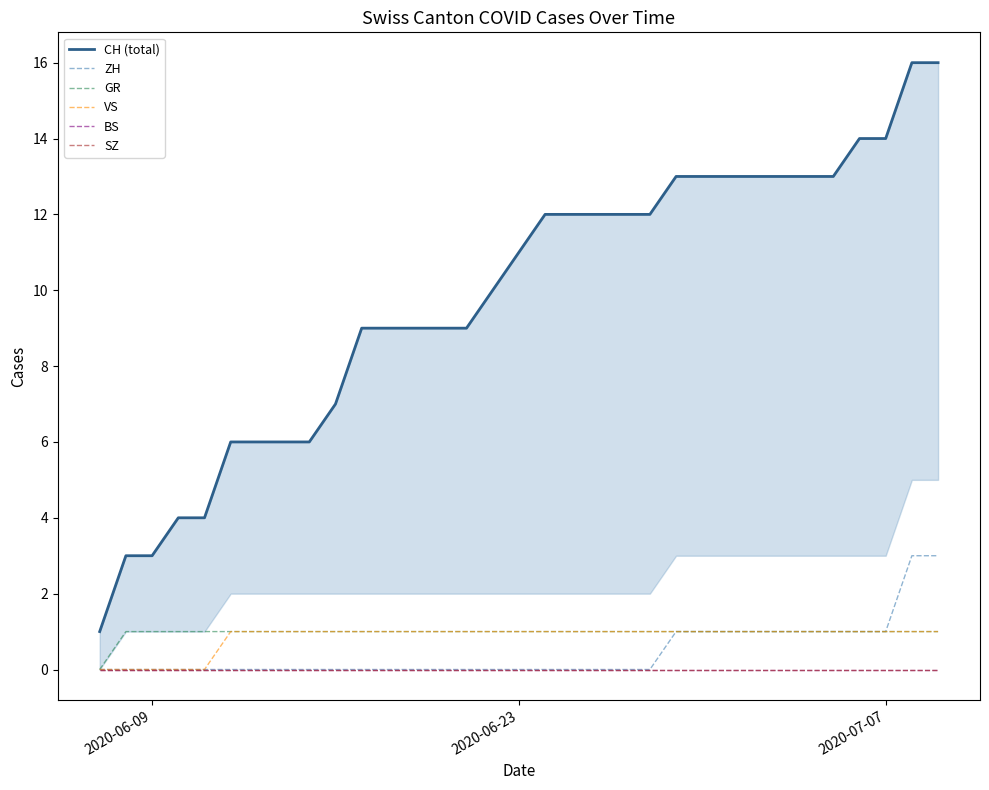

What position from the left is 2020-06-23?

2